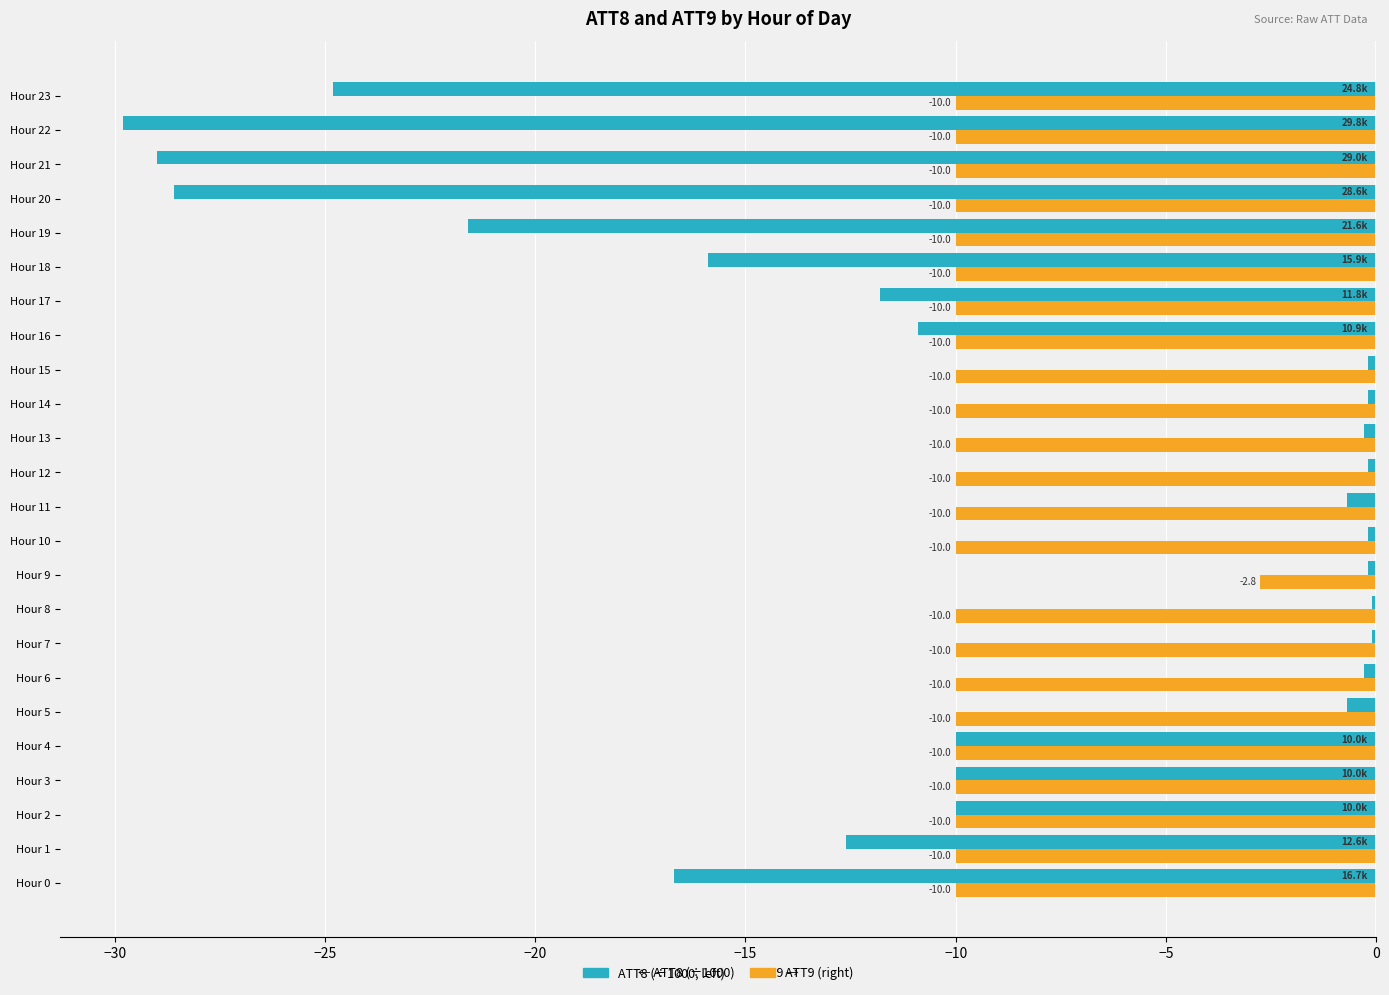

What is the smallest value displayed?

-29.8